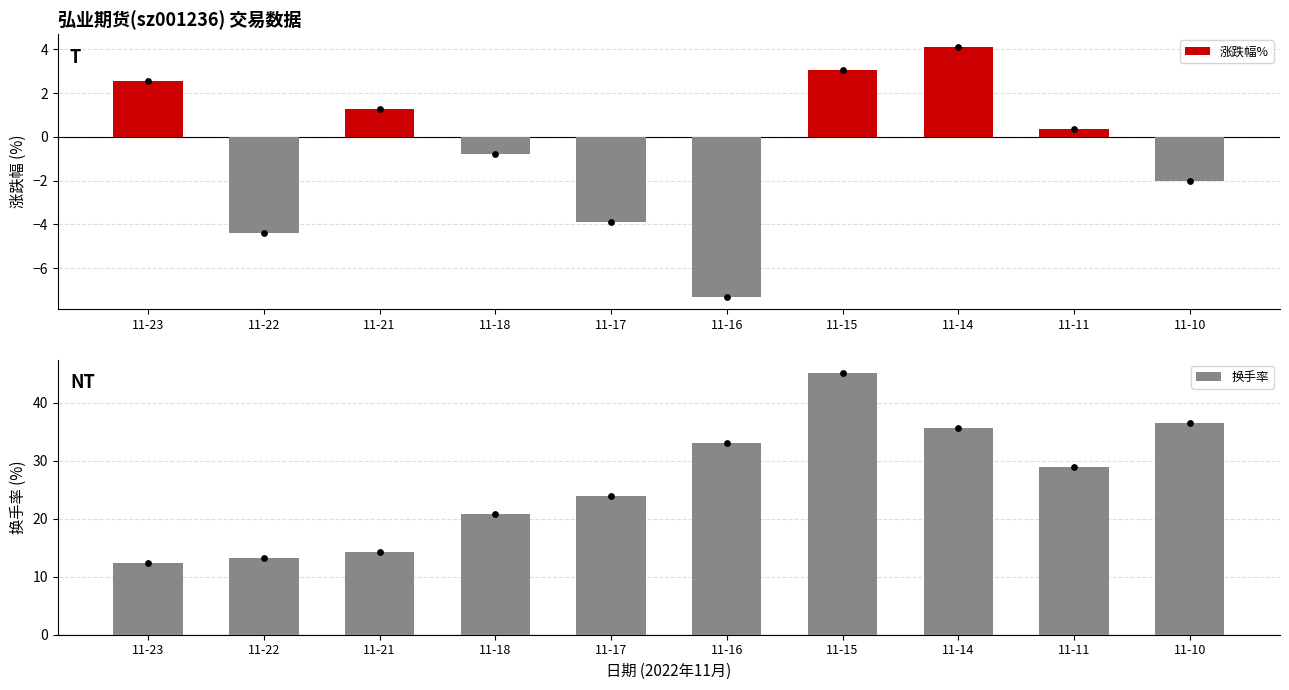

What are all the series names shown in the legend?

涨跌幅%, 换手率